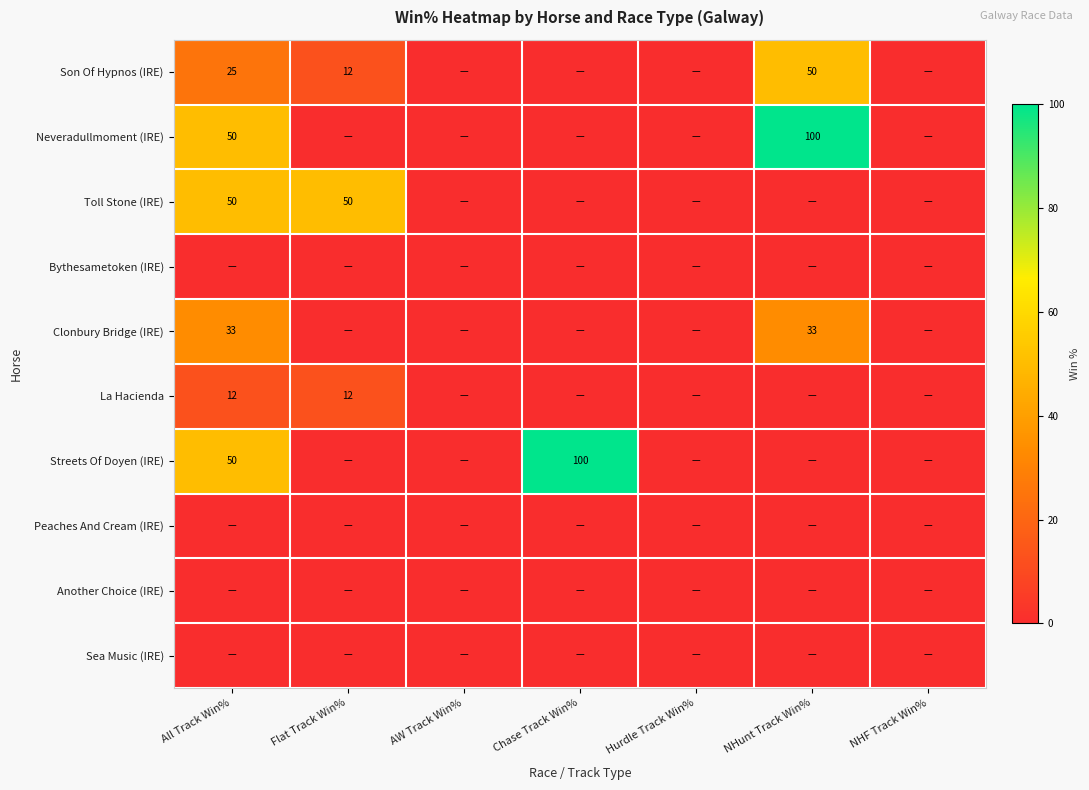

True or false: Neveradullmoment (IRE) has a value of 30.3 at AW Track Win%.

False